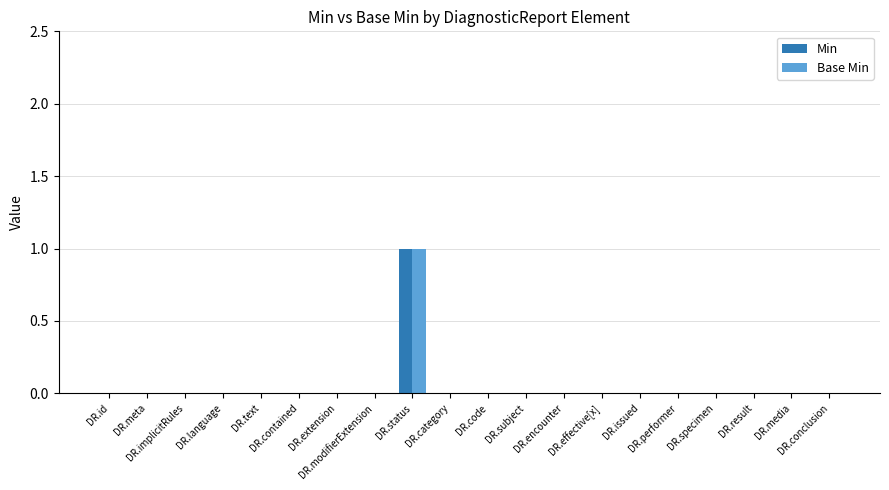

Are the bars horizontal?

No